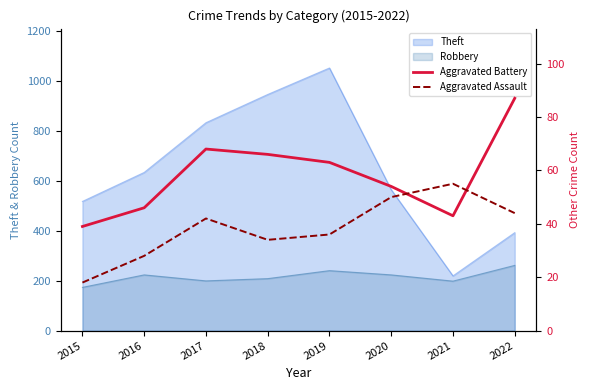

What is the sum of the Aggravated Assault values at 2015 and 2020?

68